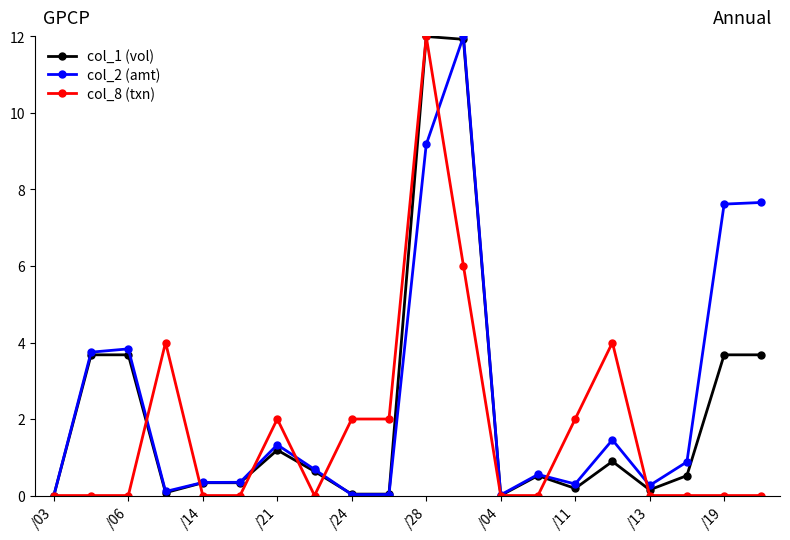

What is the greatest value displayed?

12.0